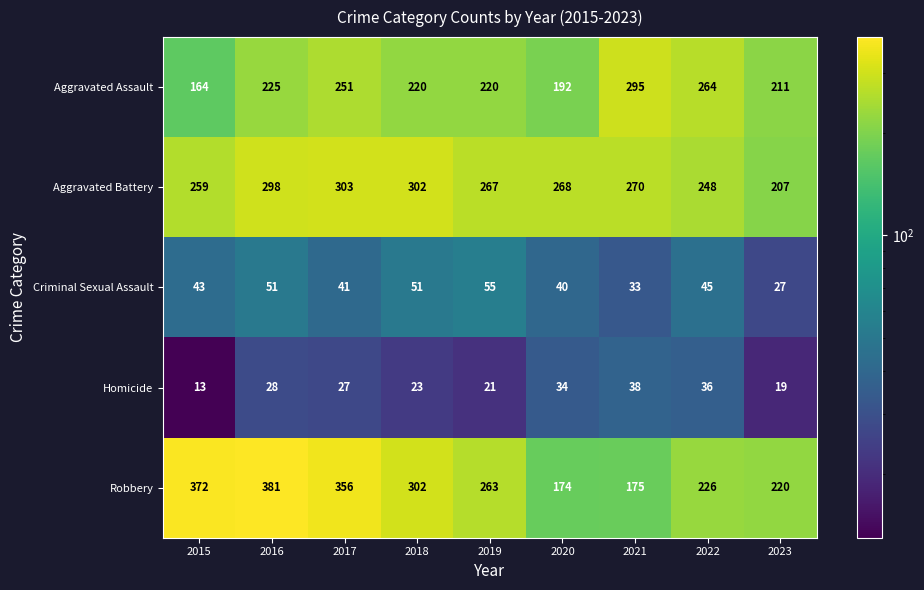

Which label corresponds to the smallest value in the chart?

2015